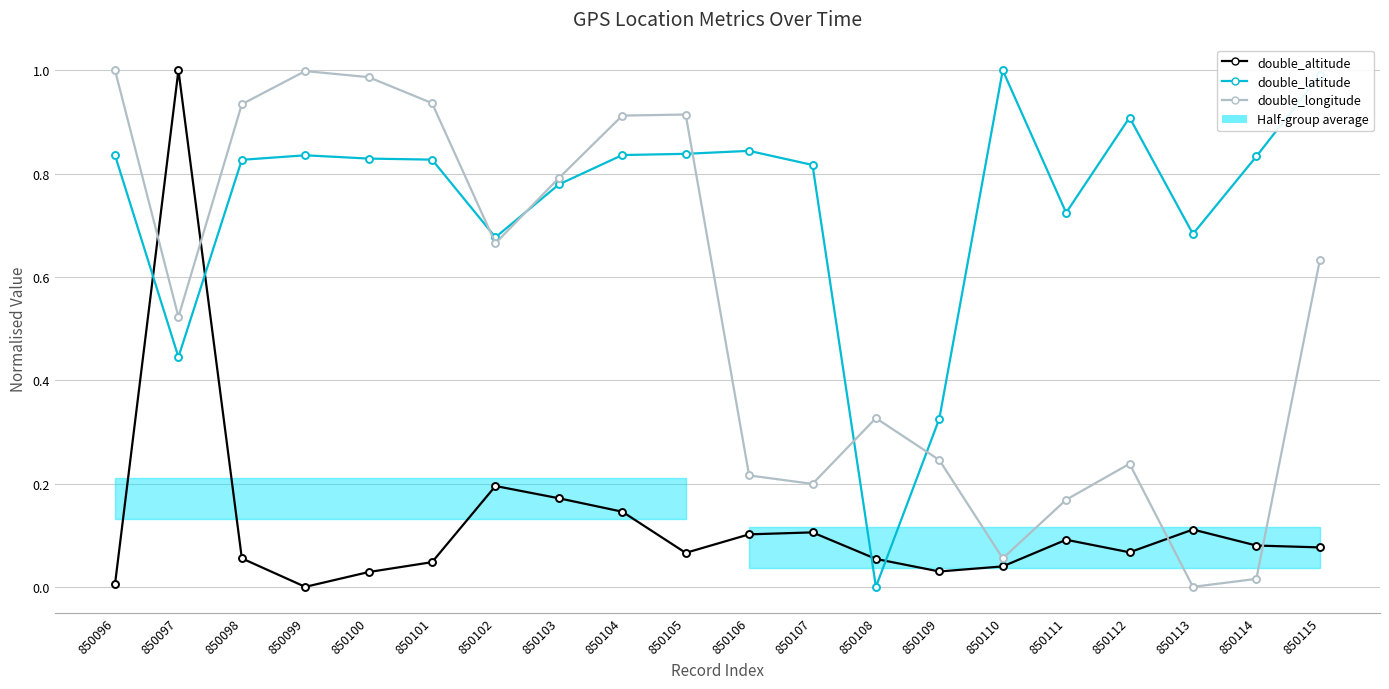

How many interior local valleys does the double_altitude series have?

4